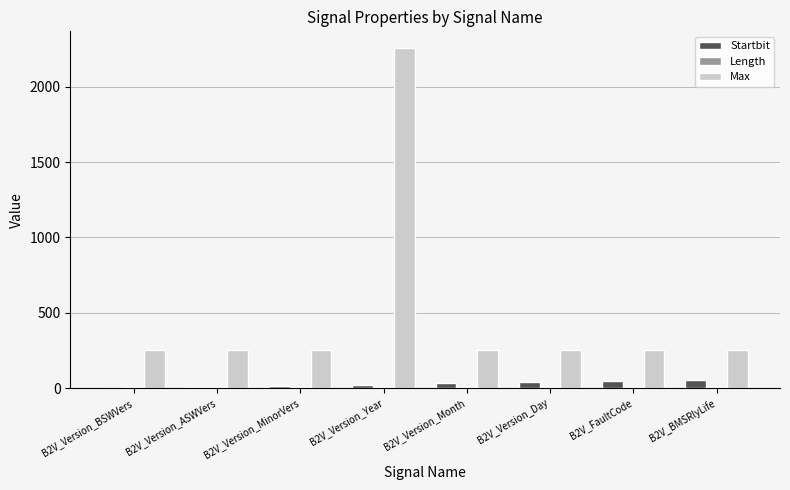

What is the maximum value shown in the chart?

2255